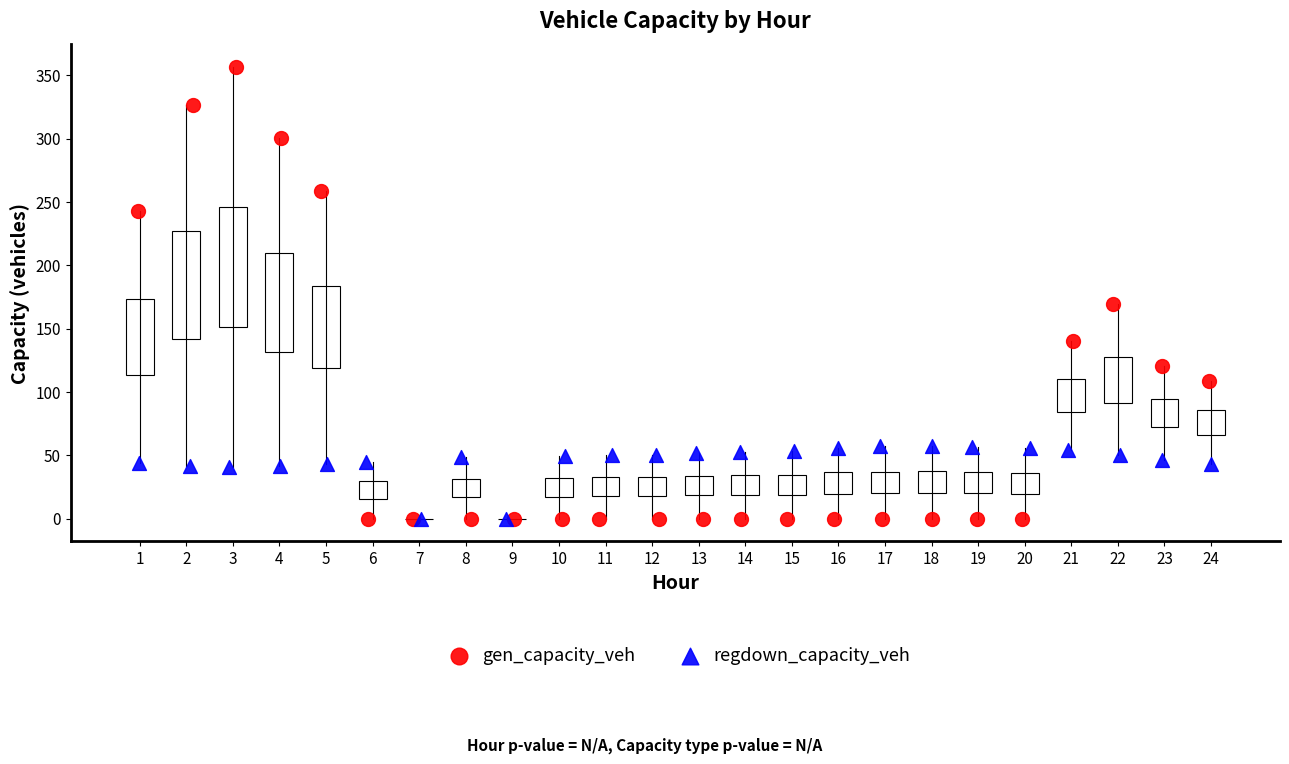

Which series reaches the maximum Y coordinate?

gen_capacity_veh